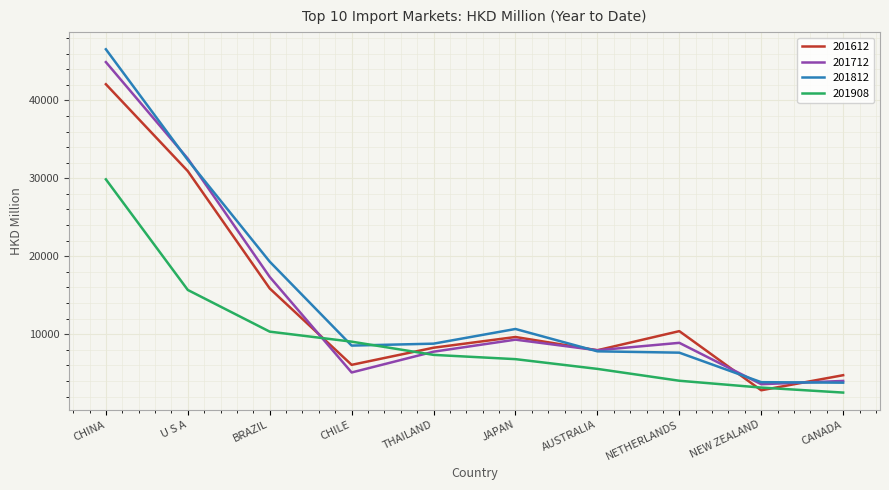

At which label does 201908 first exceed 7342?

CHINA